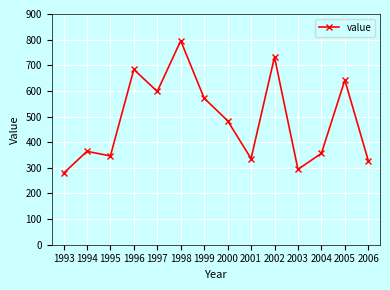

Reading left to right, transcribe all the data shown in this chart.

278.6	364.3	346.3	683.7	597.9	795.7	571.6	483.7	335.9	732.2	294.0	356.3	642.1	328.2